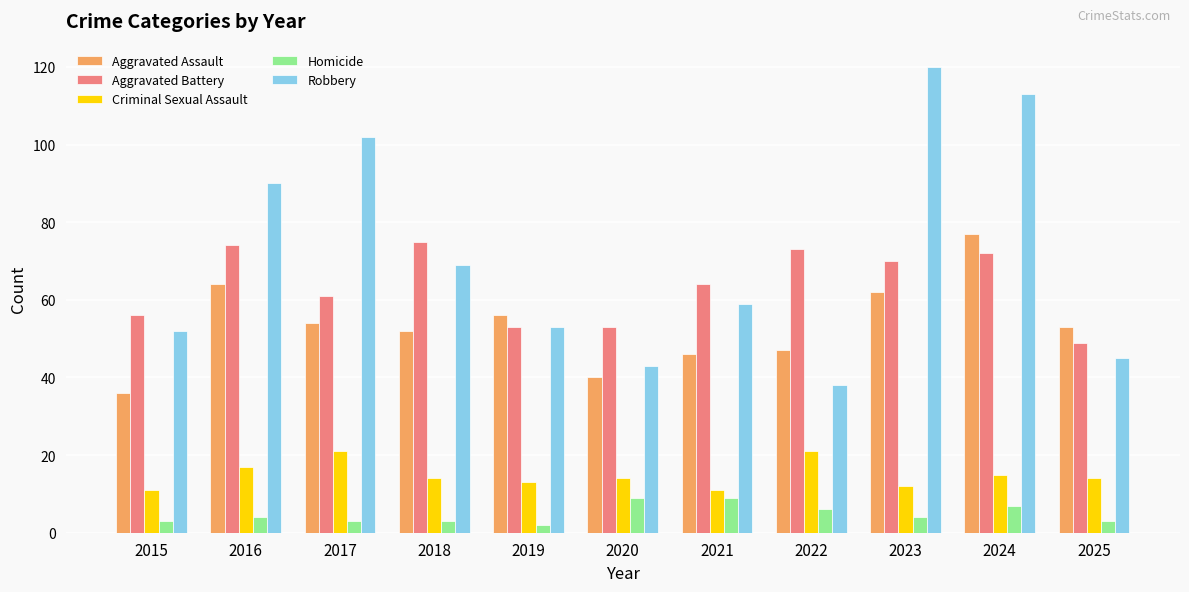

Which series has the widest spread of values?

Robbery